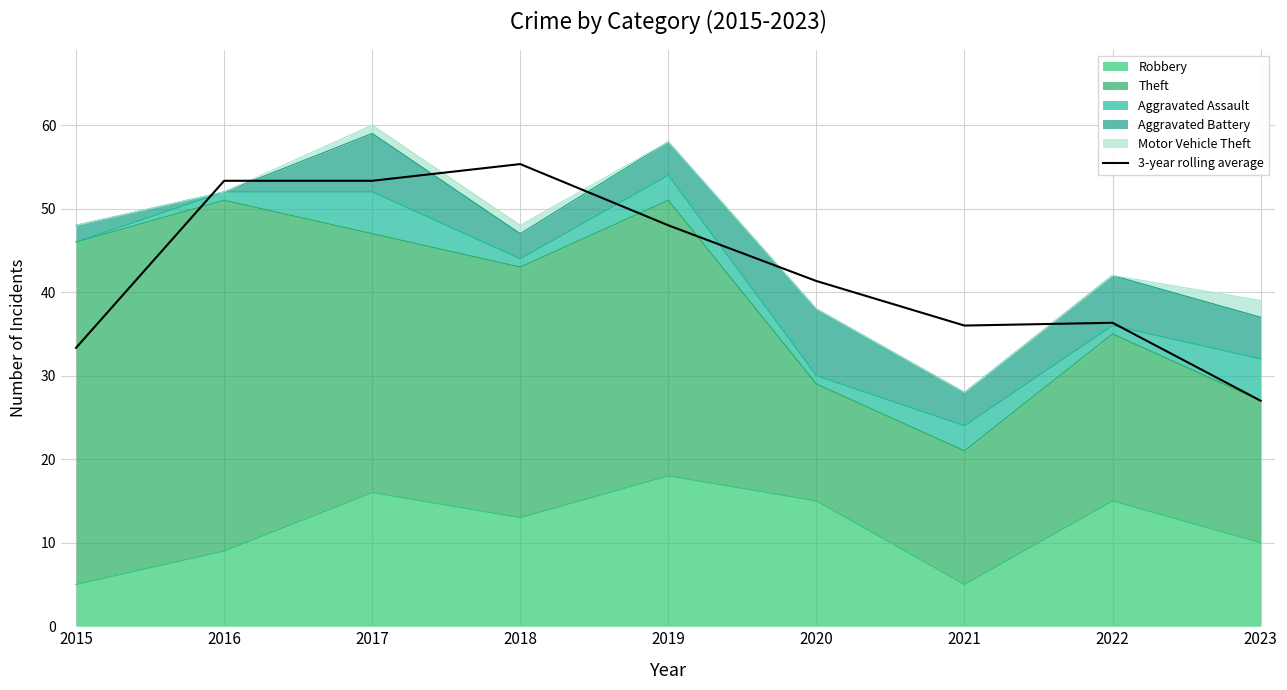

Reading right to left, what are all the values shown in this chart?

27.0	36.3	36.0	41.3	48.0	55.3	53.3	53.3	33.3